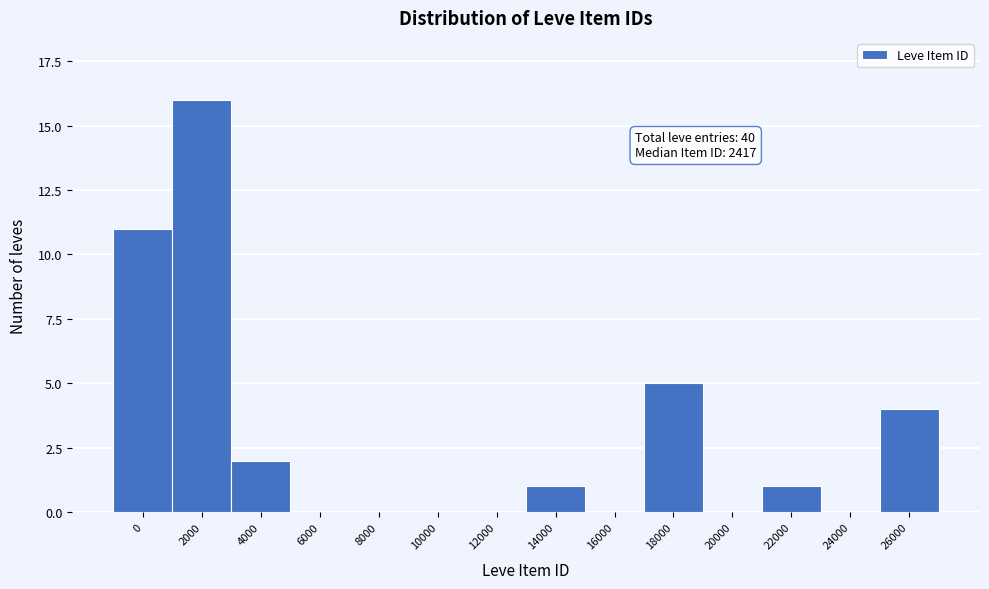

Reading left to right, transcribe all the data shown in this chart.

0=11	2000=16	4000=2	6000=0	8000=0	10000=0	12000=0	14000=1	16000=0	18000=5	20000=0	22000=1	24000=0	26000=4